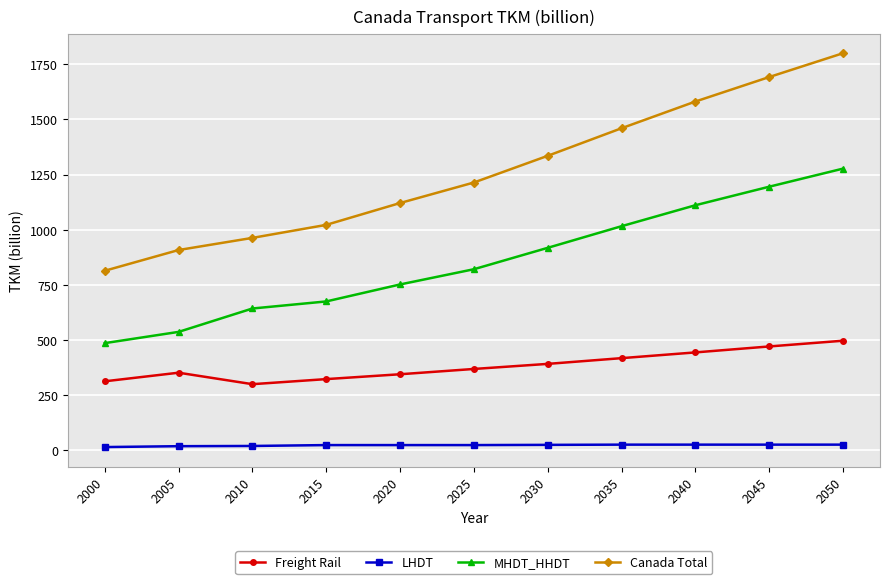

Between 2005 and 2045, which series saw the biggest shift?

Canada Total